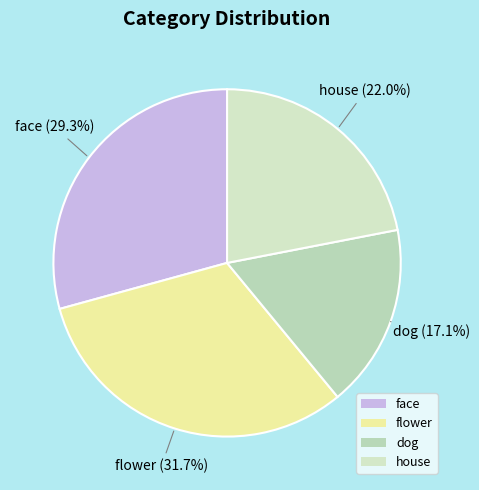

How many slices are in this pie chart?

4